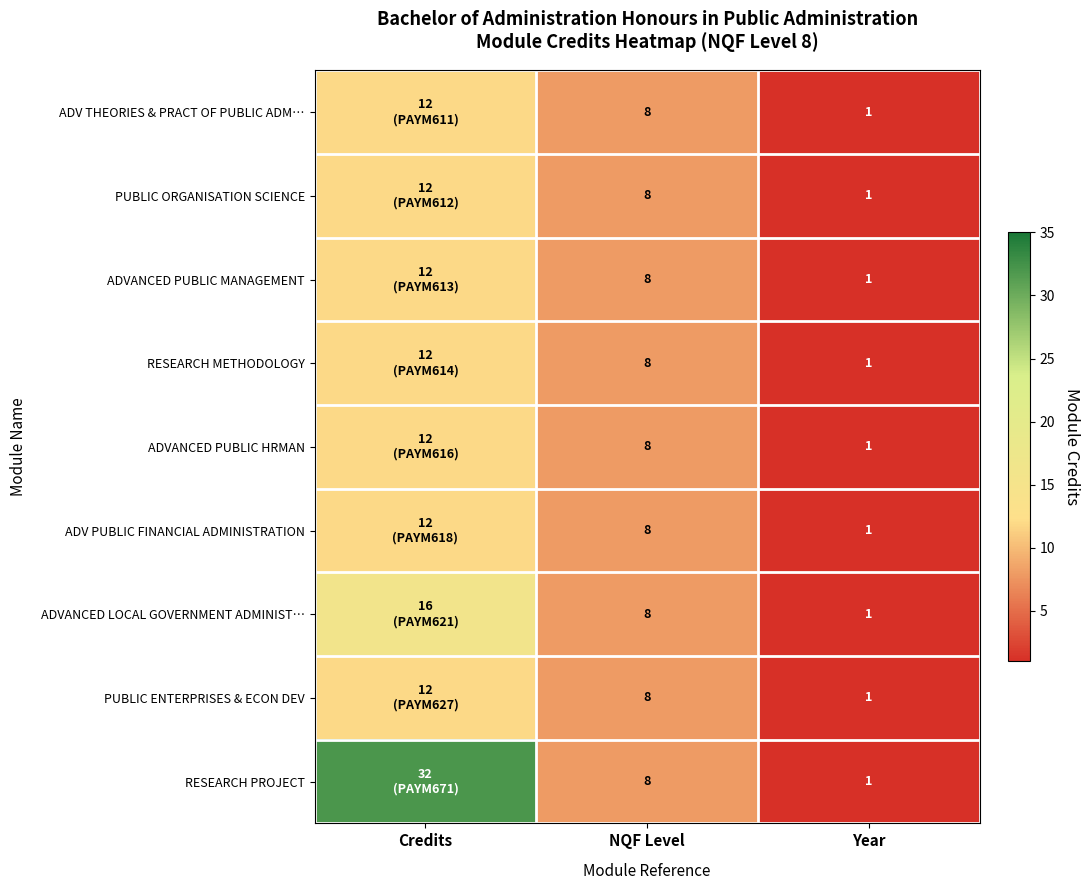

Is it true that PUBLIC ORGANISATION SCIENCE equals 8 at NQF Level?

True